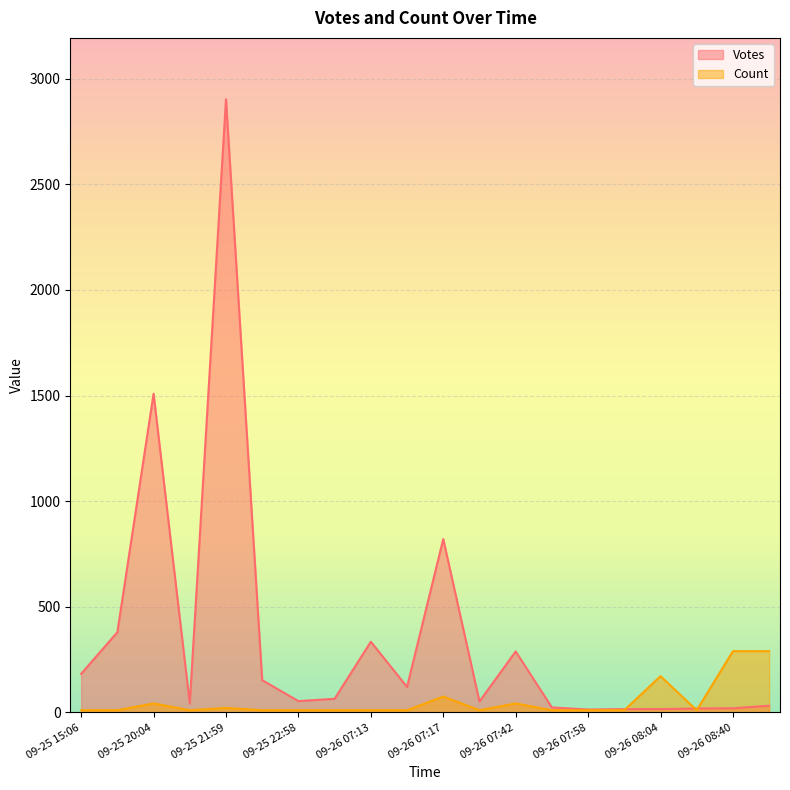

How many series are shown in this chart?

2